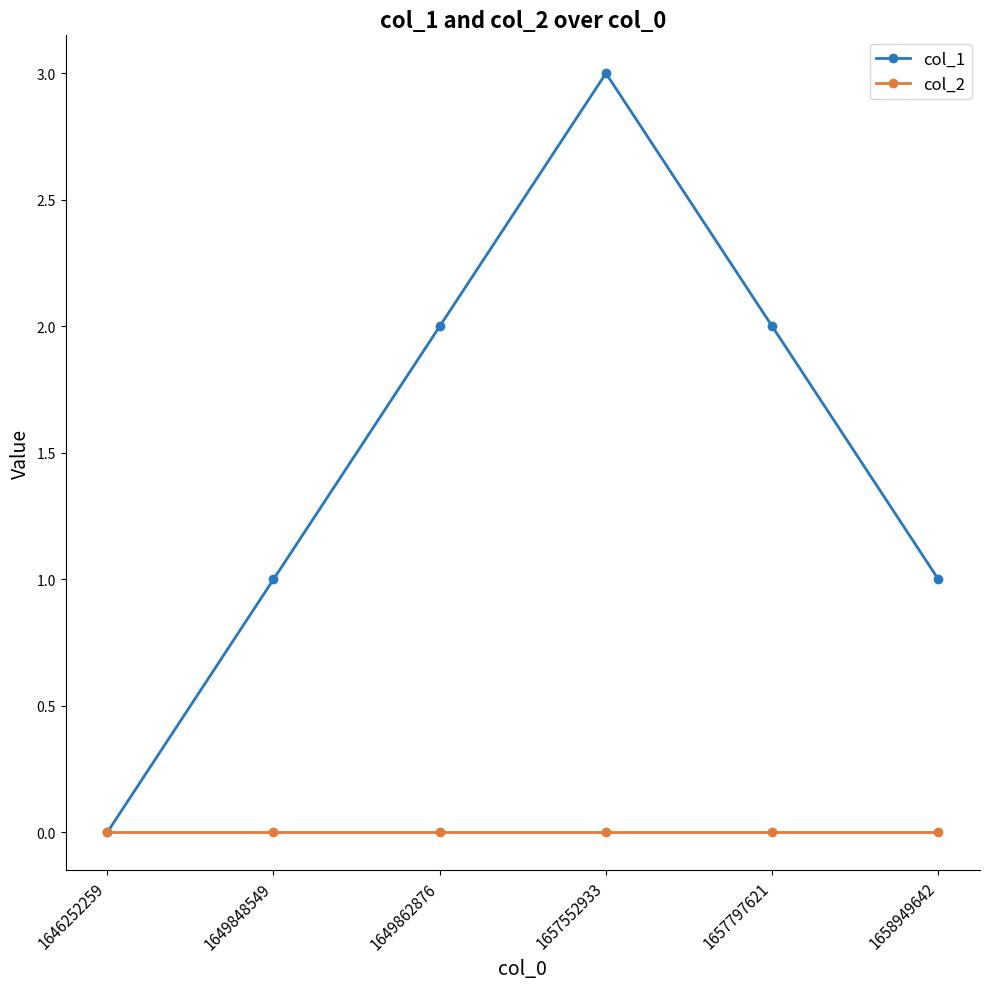

List the series in order of their overall mean, lowest first.

col_2, col_1